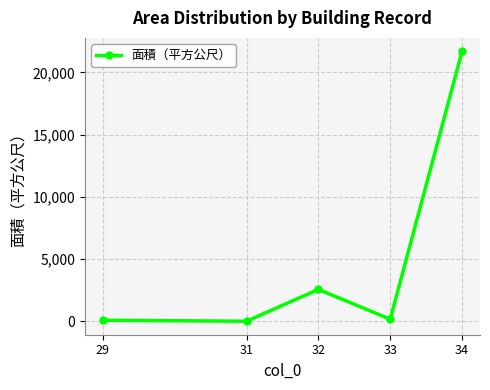

Is it true that the value at 32 is 1358.1?

False